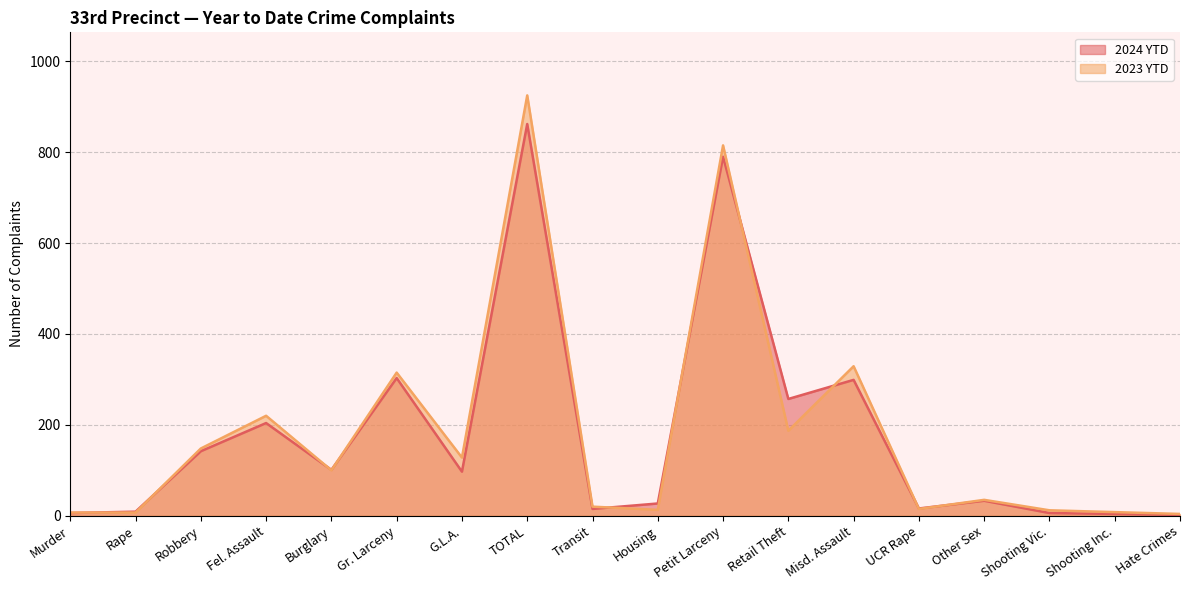

What is the average value of the 2023 YTD series?

183